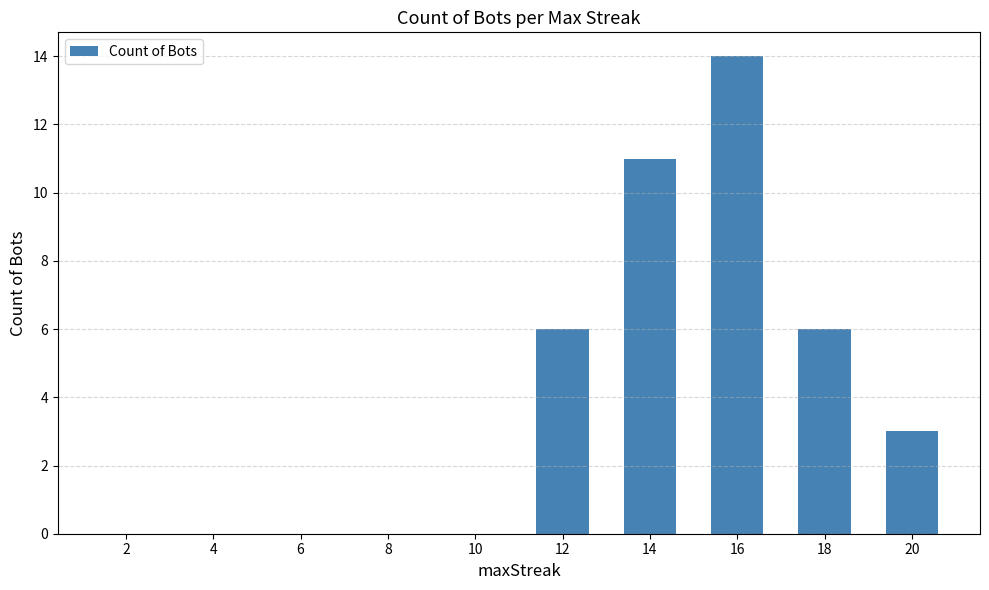

The value at 8 is -5. True or false?

False